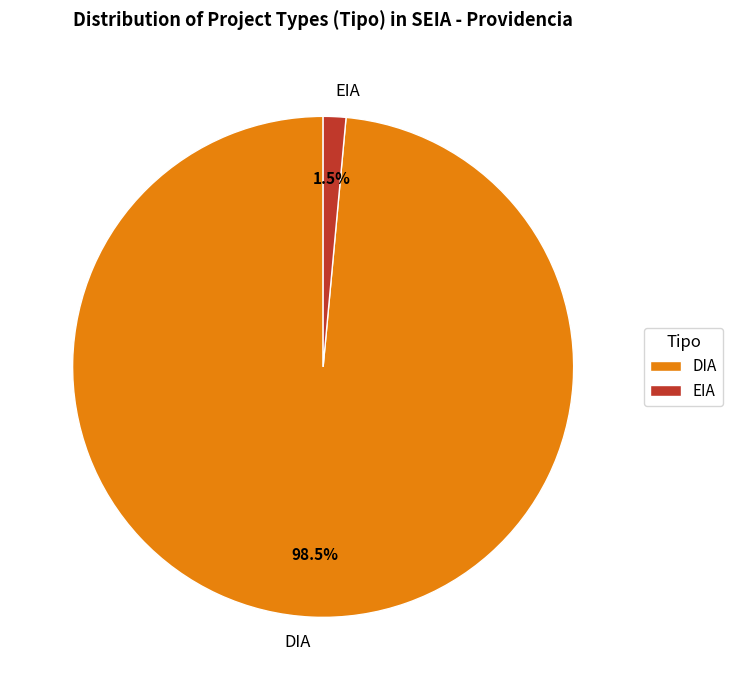

Does EIA account for over 50% of the chart?

No